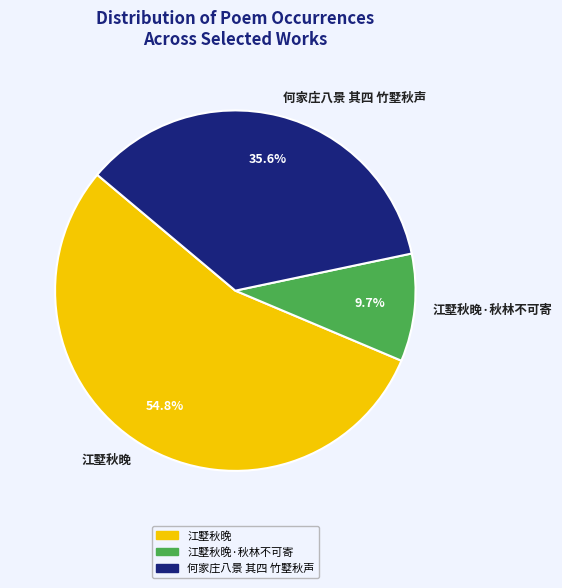

To the nearest percent, what percentage of the pie is 何家庄八景 其四 竹墅秋声?

36%